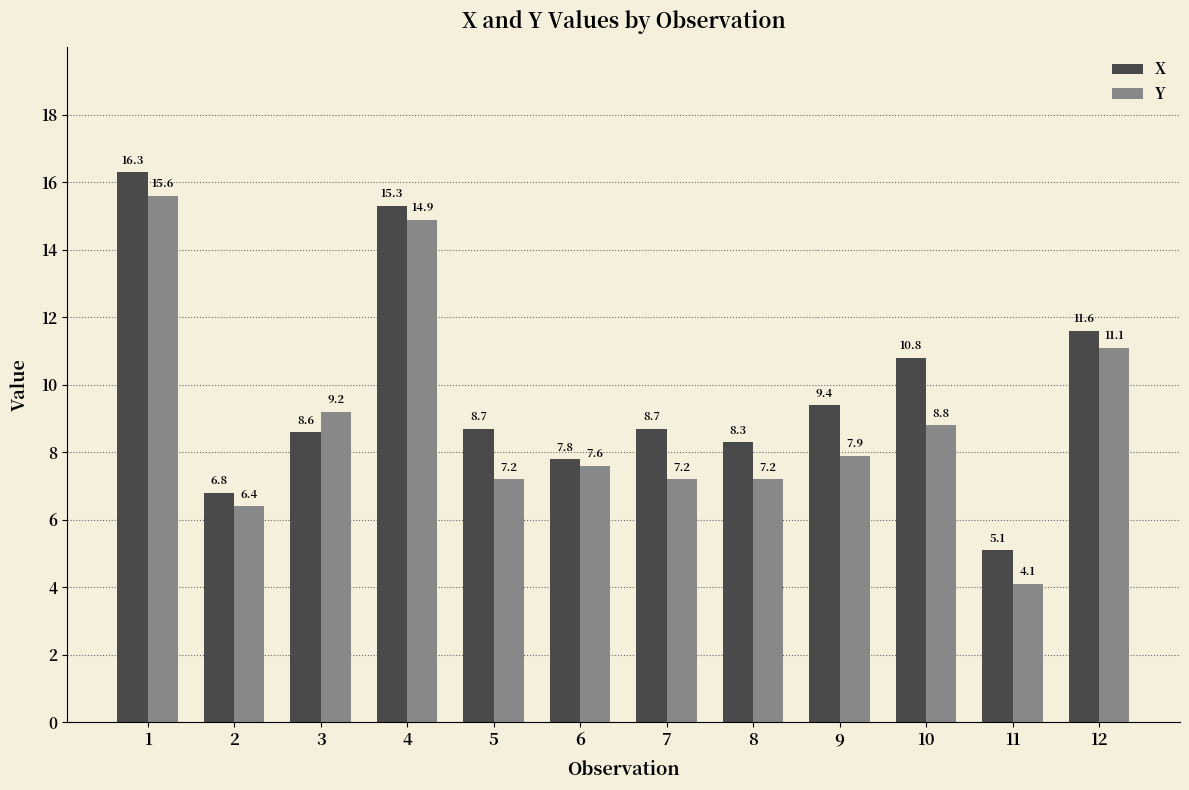

What is the spread (max minus min) of values at 12?

0.5